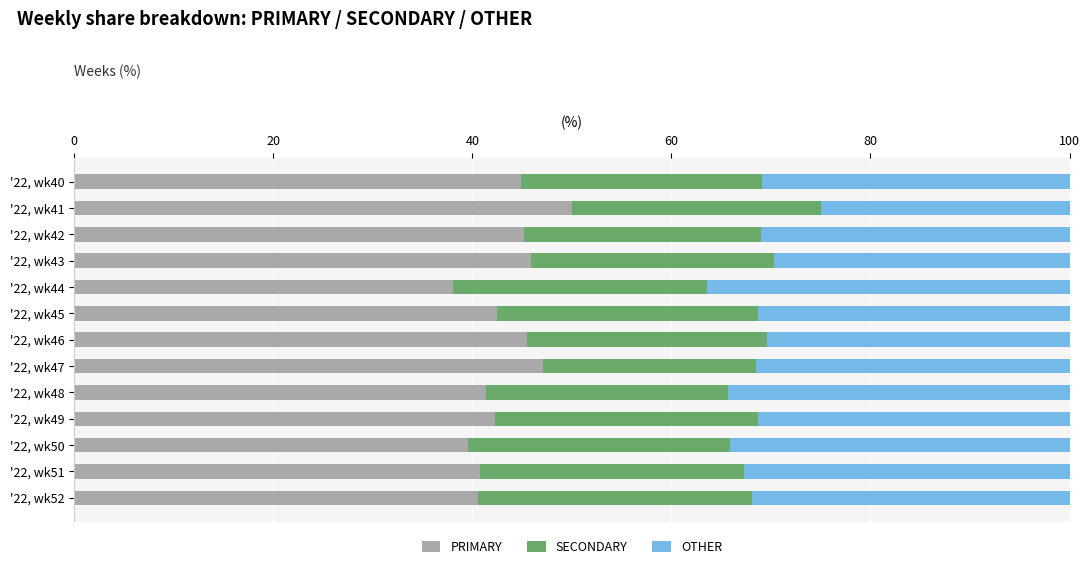

The value of PRIMARY at '22, wk49 is 42.2. True or false?

True